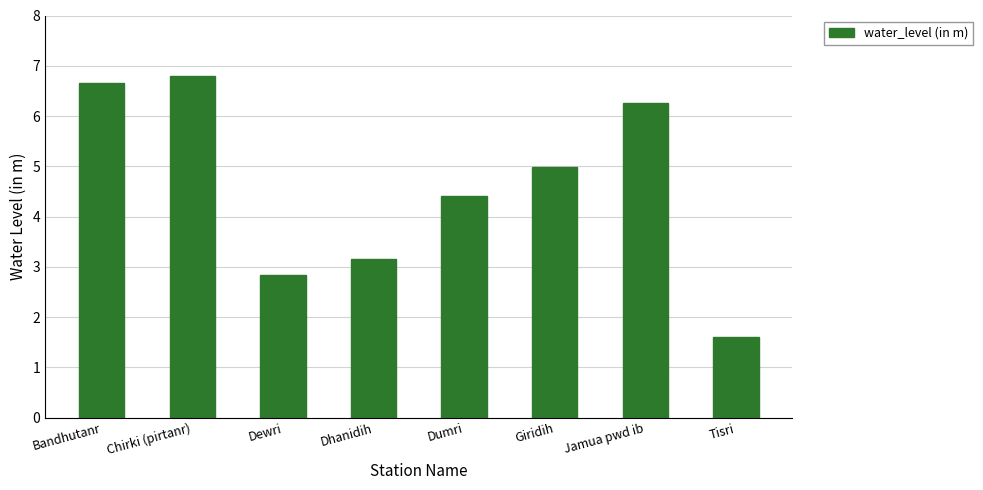

Read the value at Tisri.

1.6